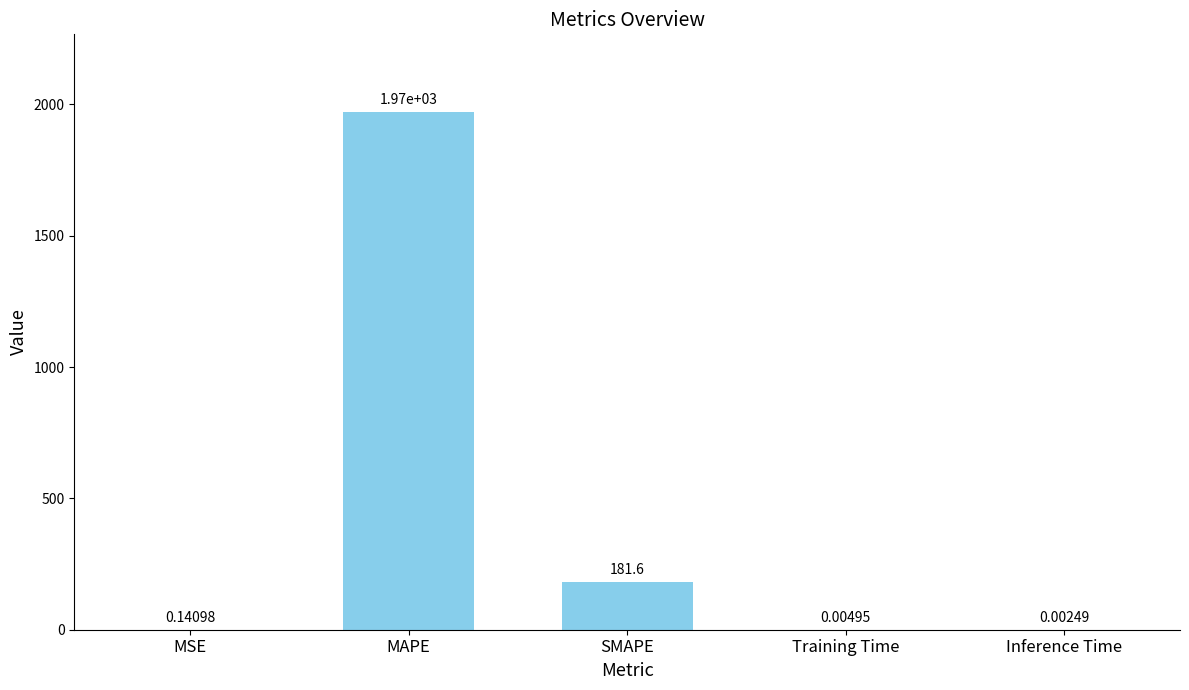

Which category has the highest value across all series?

MAPE